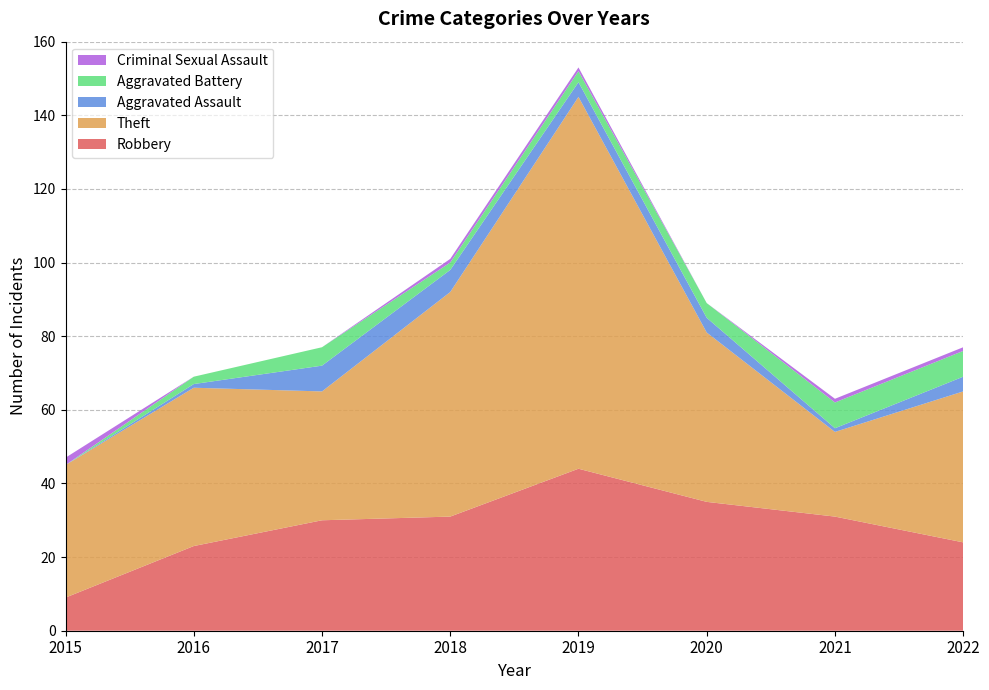

Reading left to right, transcribe all the data shown in this chart.

Robbery: 2015=9	2016=23	2017=30	2018=31	2019=44	2020=35	2021=31	2022=24
Theft: 2015=36	2016=43	2017=35	2018=61	2019=101	2020=46	2021=23	2022=41
Aggravated Assault: 2015=0	2016=1	2017=7	2018=6	2019=4	2020=4	2021=1	2022=4
Aggravated Battery: 2015=0	2016=2	2017=5	2018=2	2019=3	2020=4	2021=7	2022=7
Criminal Sexual Assault: 2015=2	2016=0	2017=0	2018=1	2019=1	2020=0	2021=1	2022=1